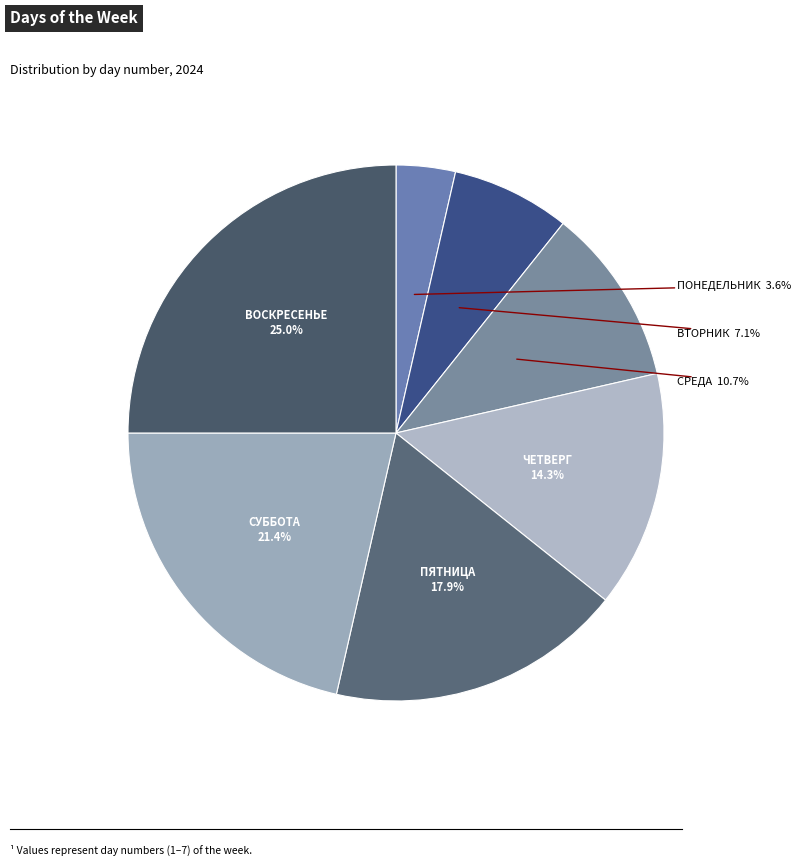

What is the ratio of the value at СРЕДА to the value at ПОНЕДЕЛЬНИК?

3.0